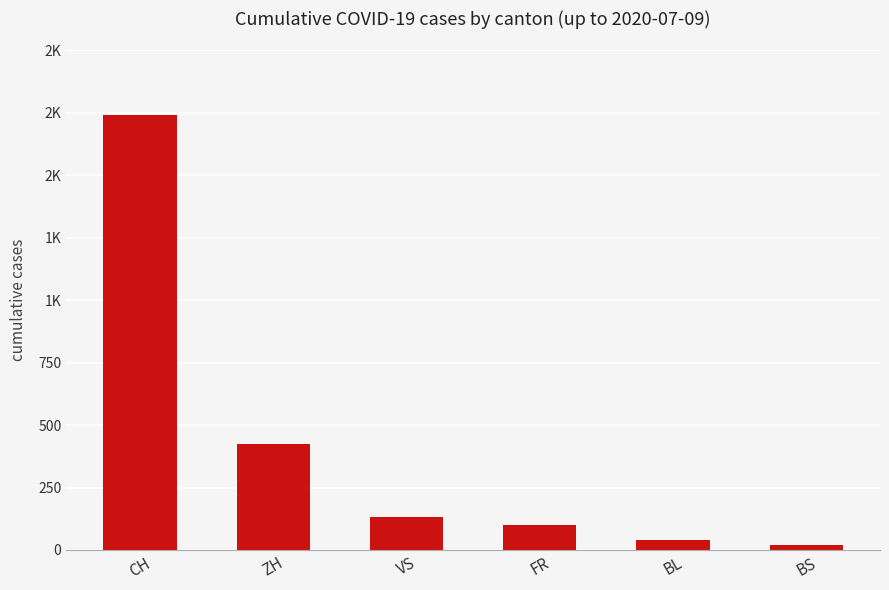

What is the change in value from ZH to BS?

-403